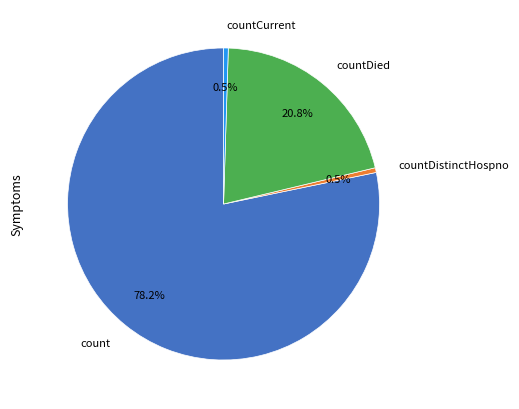

What percentage do count and countCurrent together represent?

78.7%